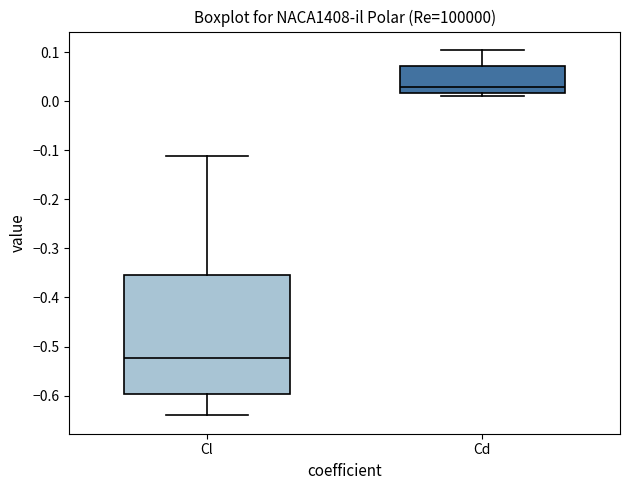

Which box is the tallest, from its lower edge to its upper edge?

Cl